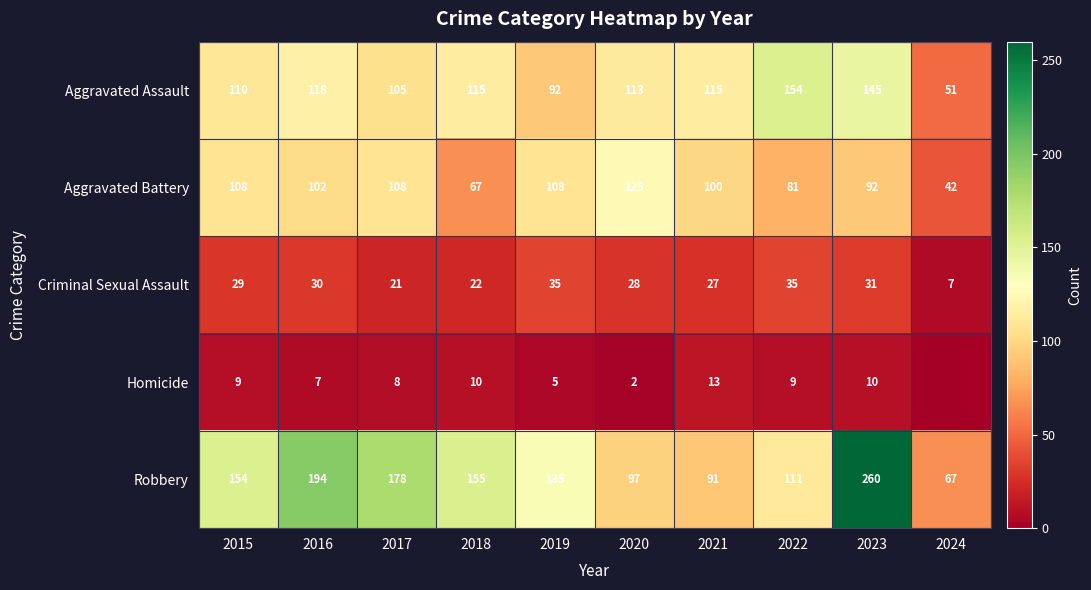

Is it true that Robbery equals 134 at 2021?

False